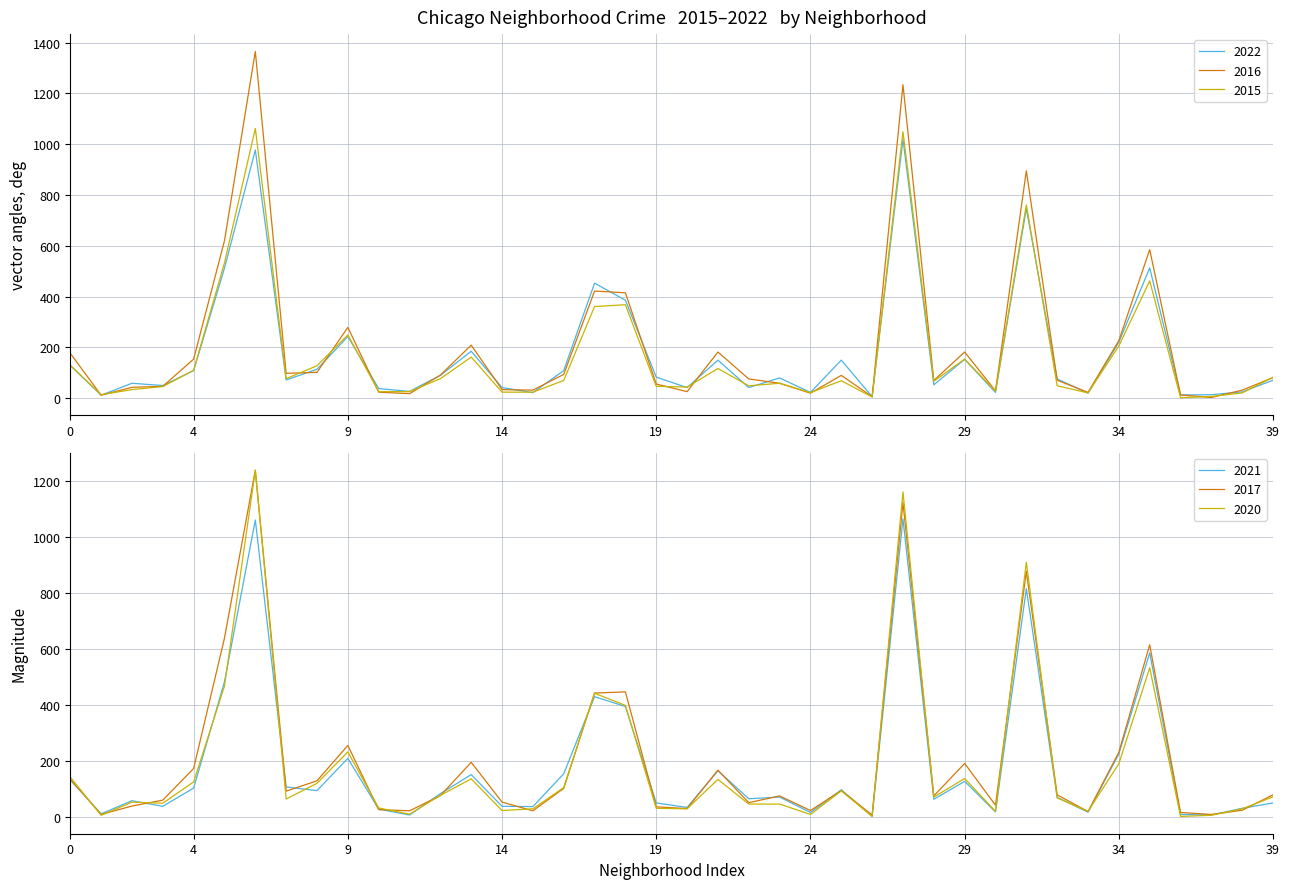

What are all the series names shown in the legend?

2022, 2016, 2017, 2021, 2015, 2020